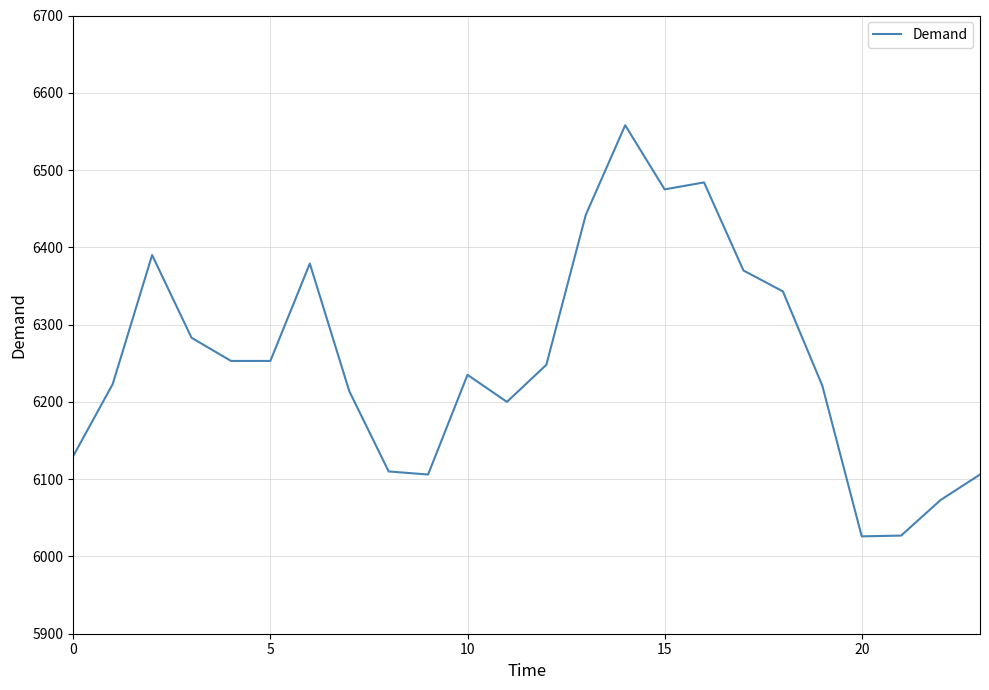

What is the difference between the maximum and minimum values?

532